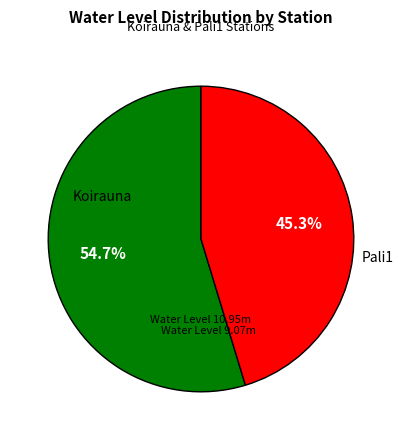

Does any single category account for the majority?

Yes